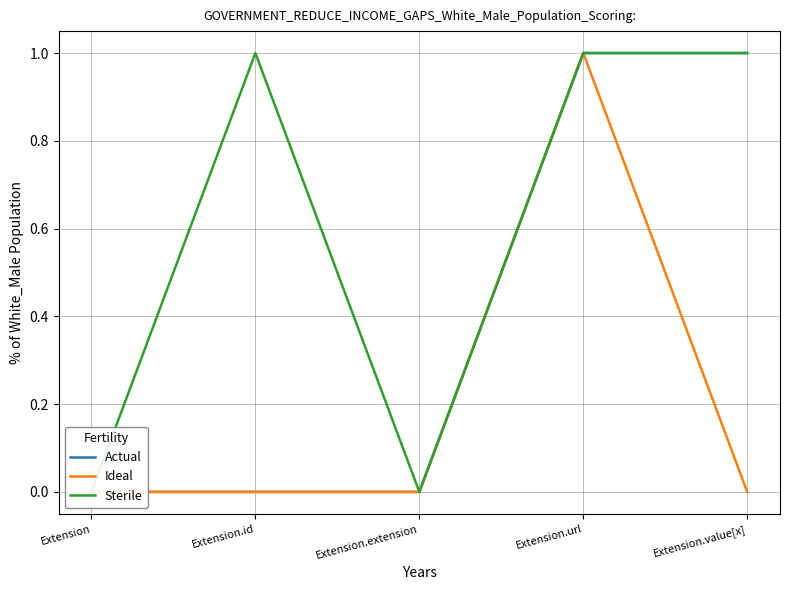

What is the total value across all series at Extension.value[x]?

2